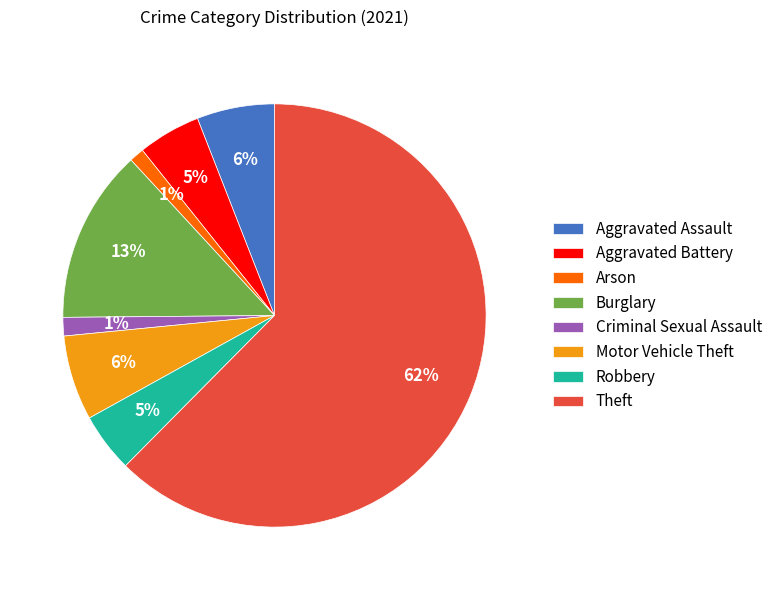

Do Motor Vehicle Theft and Aggravated Assault together represent more than half of the pie?

No